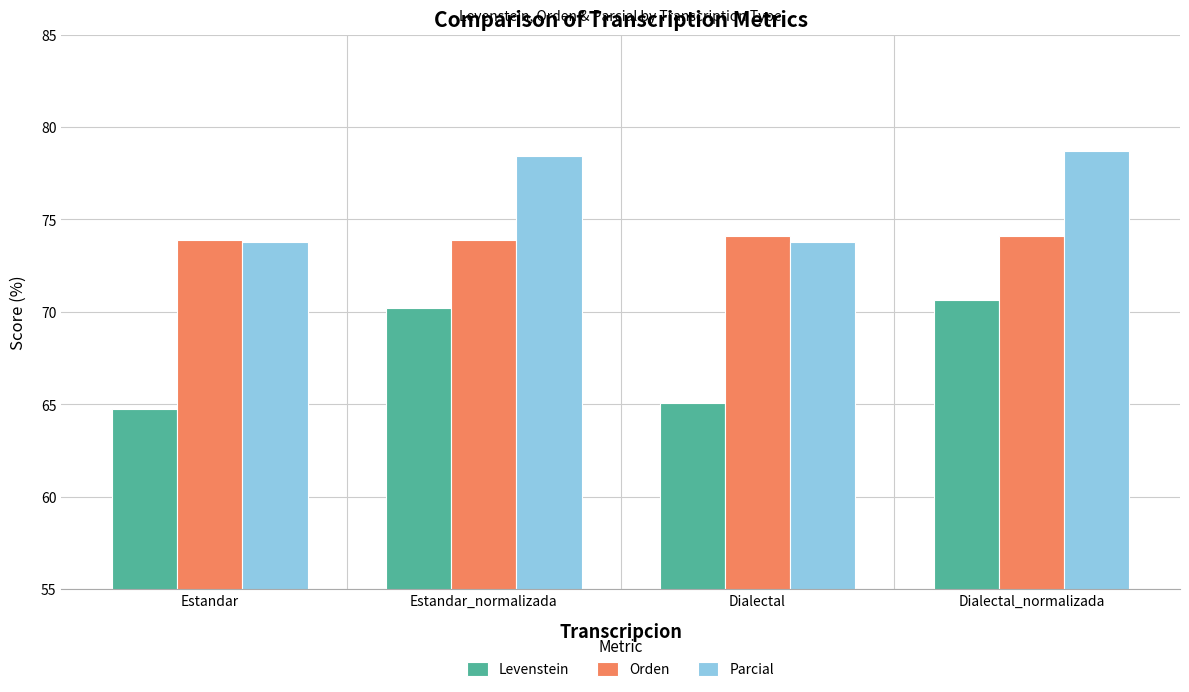

What is the difference between the maximum and minimum values in the Levenstein series?

5.9